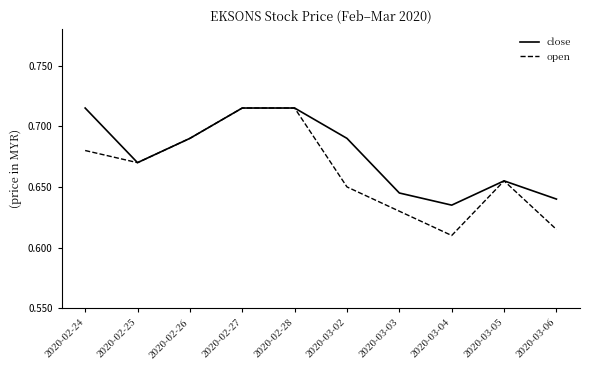

What is the difference between the second highest and minimum values in the open series?

0.1